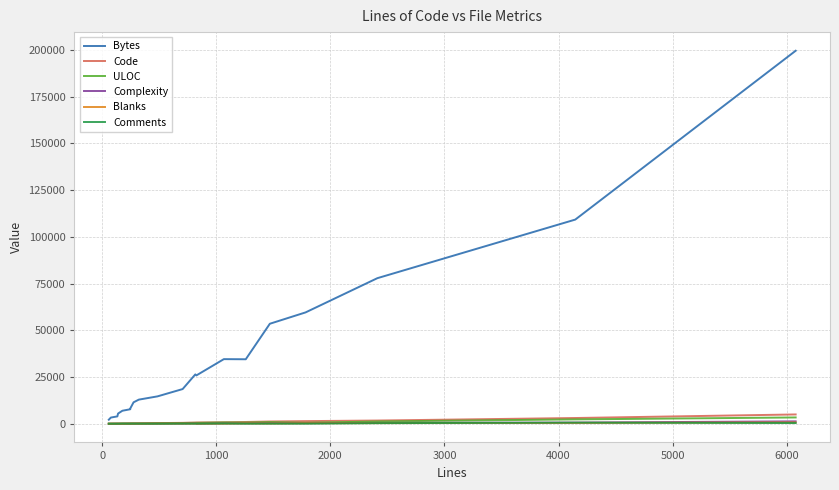

How many categories are shown in the chart?

20